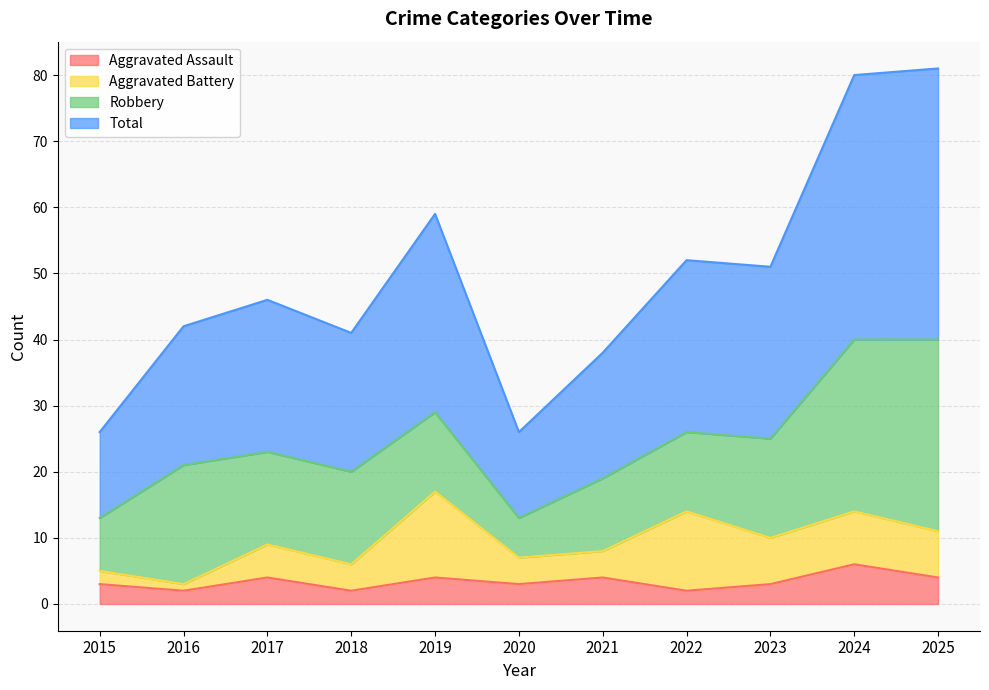

Which category has the highest value in the Total series?

2025